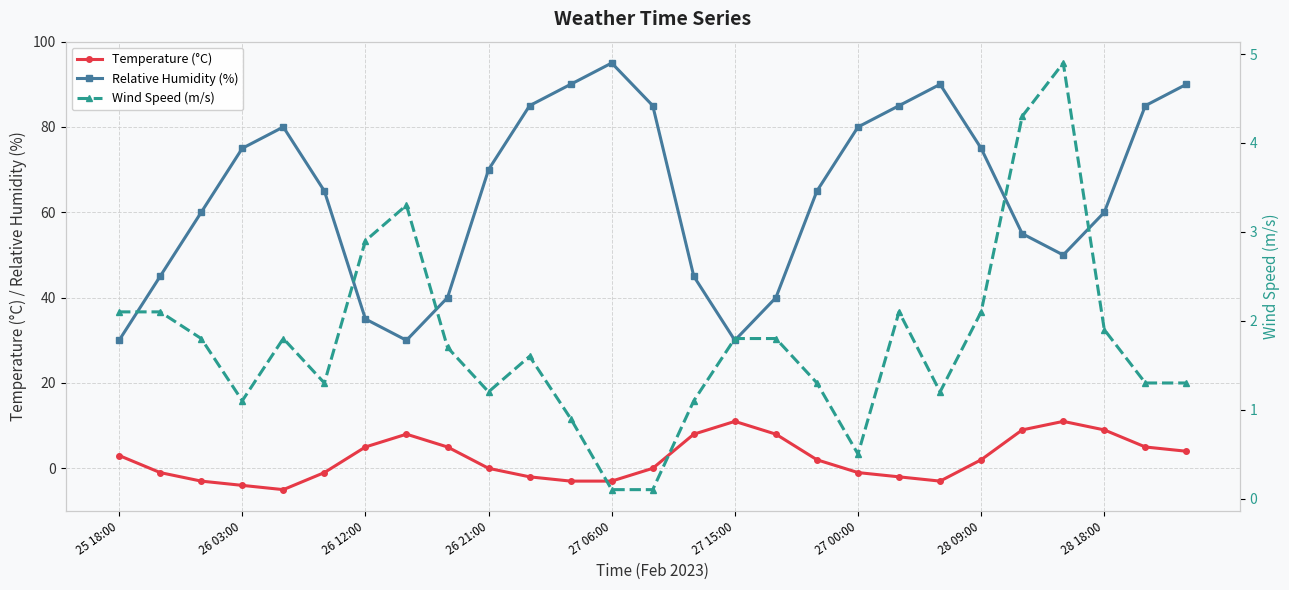

How many values in the Relative Humidity (%) series exceed 65?

13